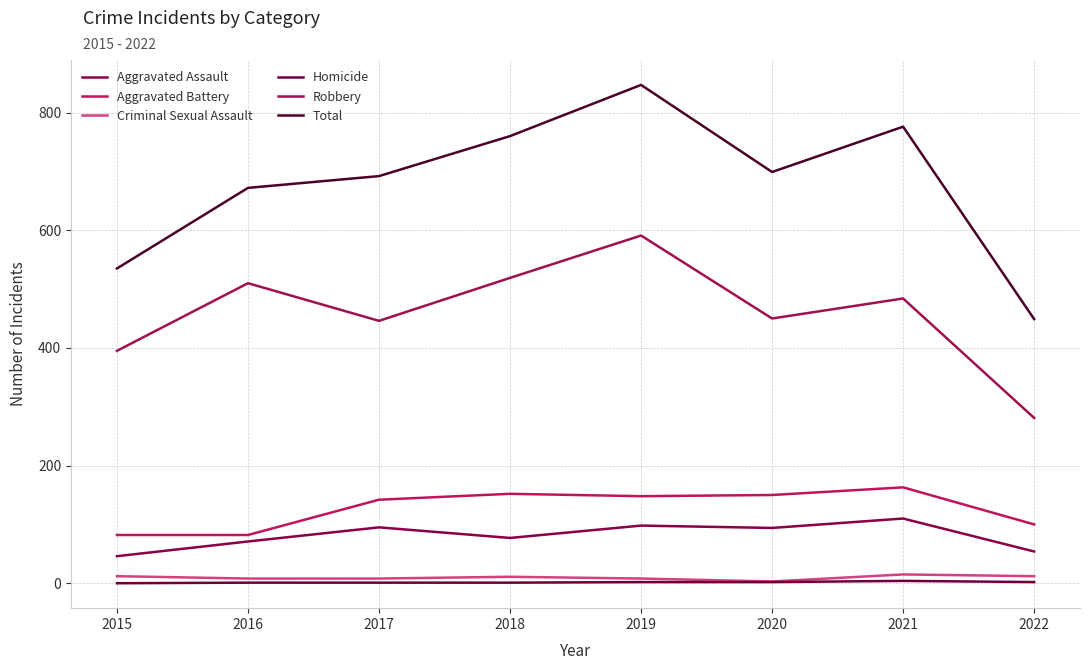

List the series in order of their peak value, highest first.

Total, Robbery, Aggravated Battery, Aggravated Assault, Criminal Sexual Assault, Homicide